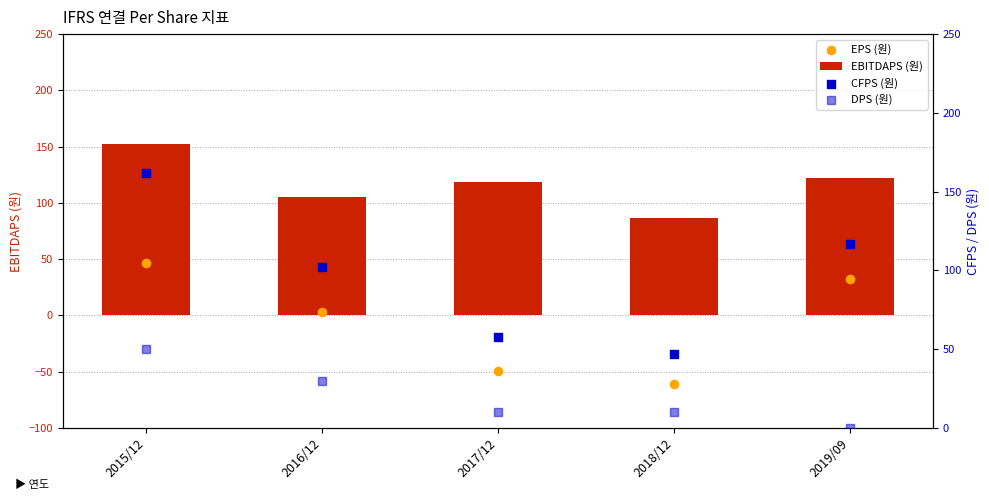

At which category is the sum across all series the highest?

2015/12